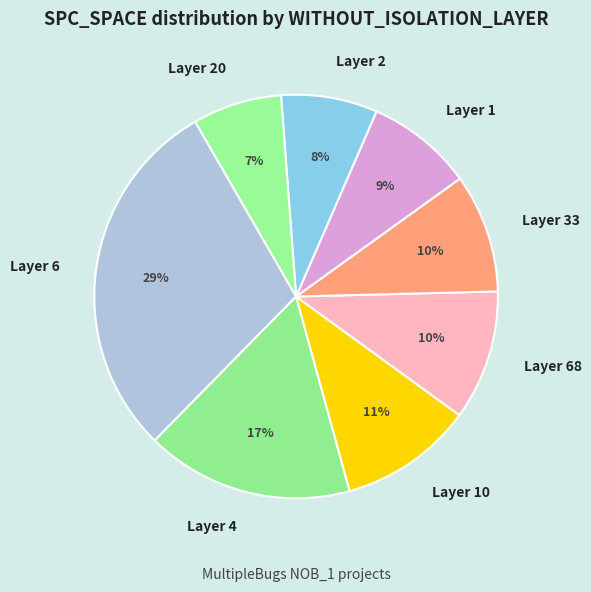

Is there a majority slice in this chart?

No